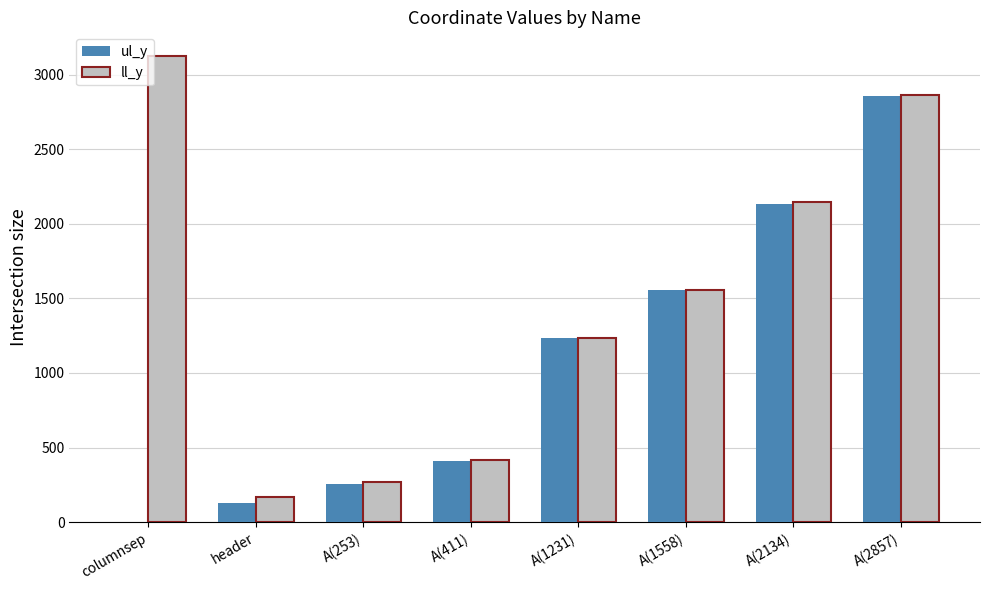

Is it true that ul_y equals 411 at A(411)?

True